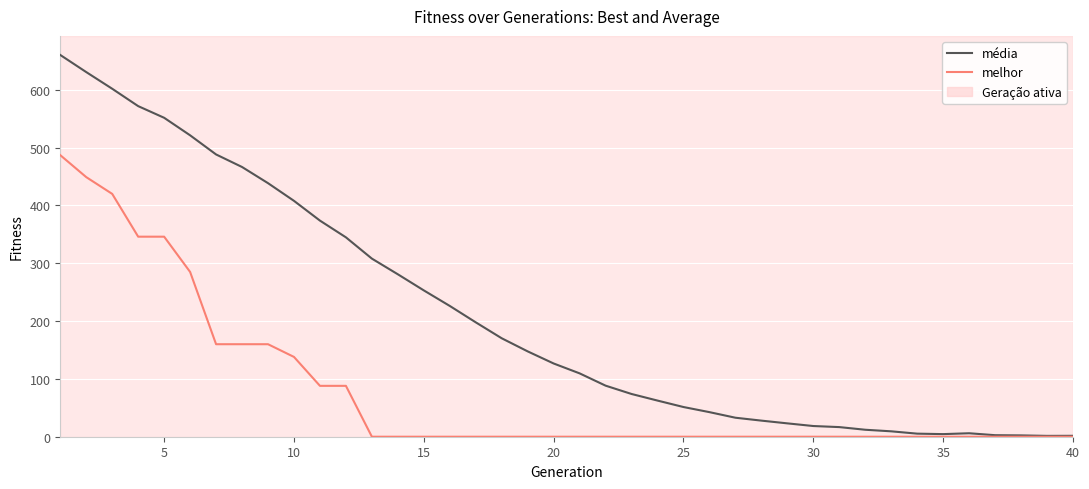

How many series are shown in this chart?

2